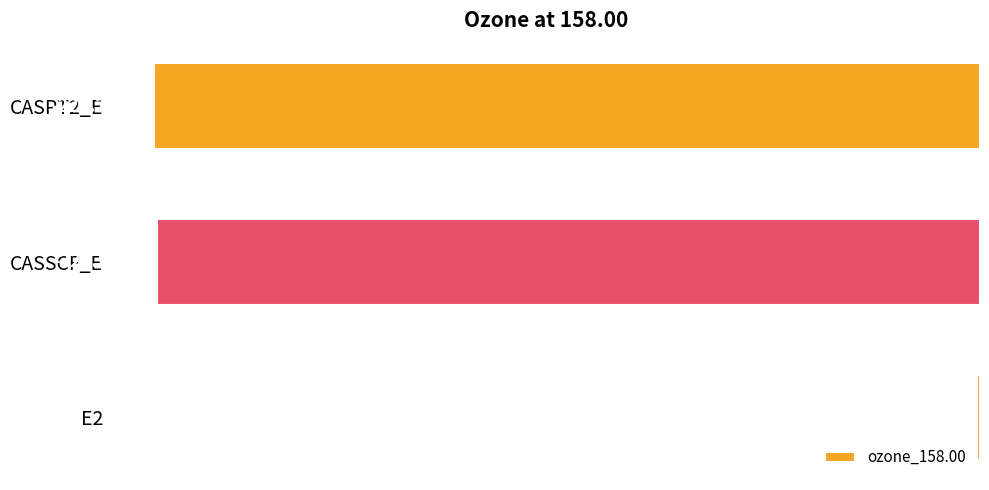

What is the sum of all values?

-450.4